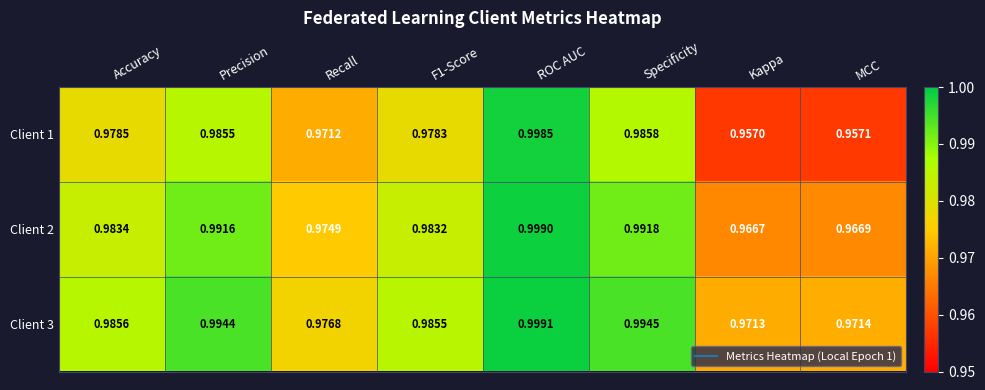

At which category does the chart reach its minimum across all series?

Kappa